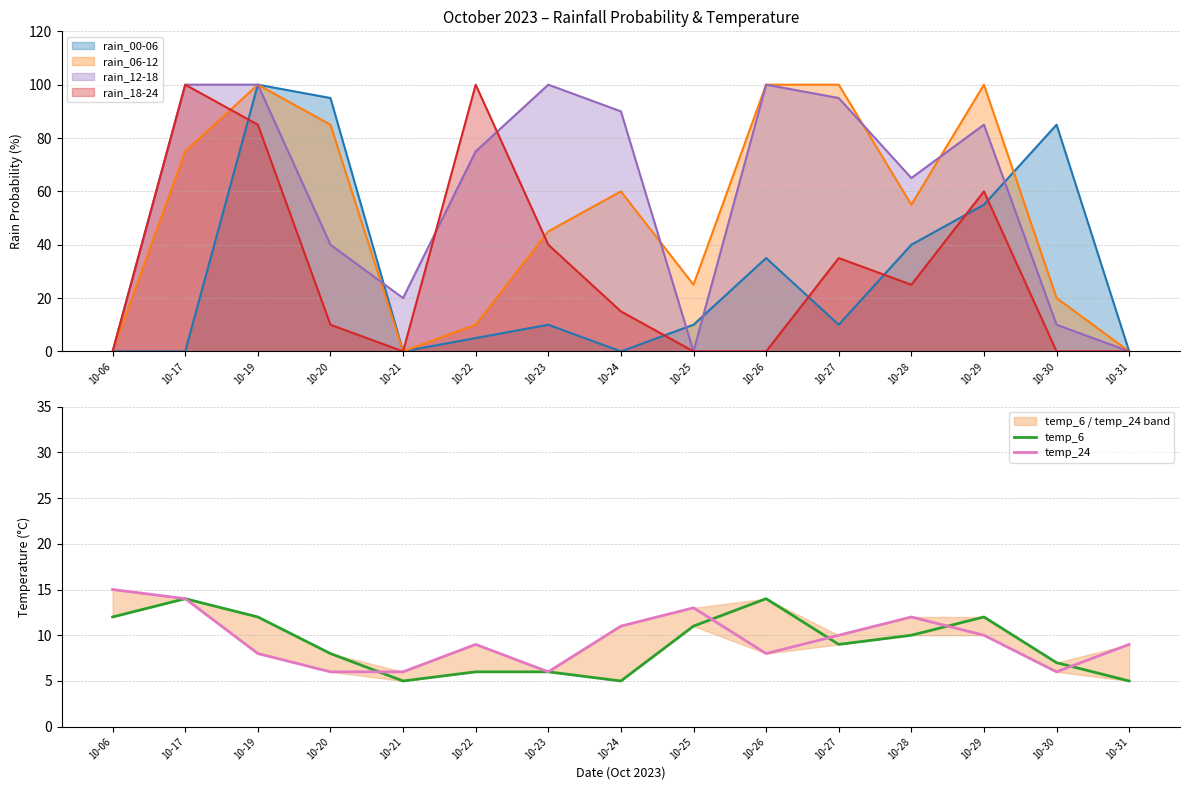

Is it true that rain_18-24 equals 41 at 10-25?

False